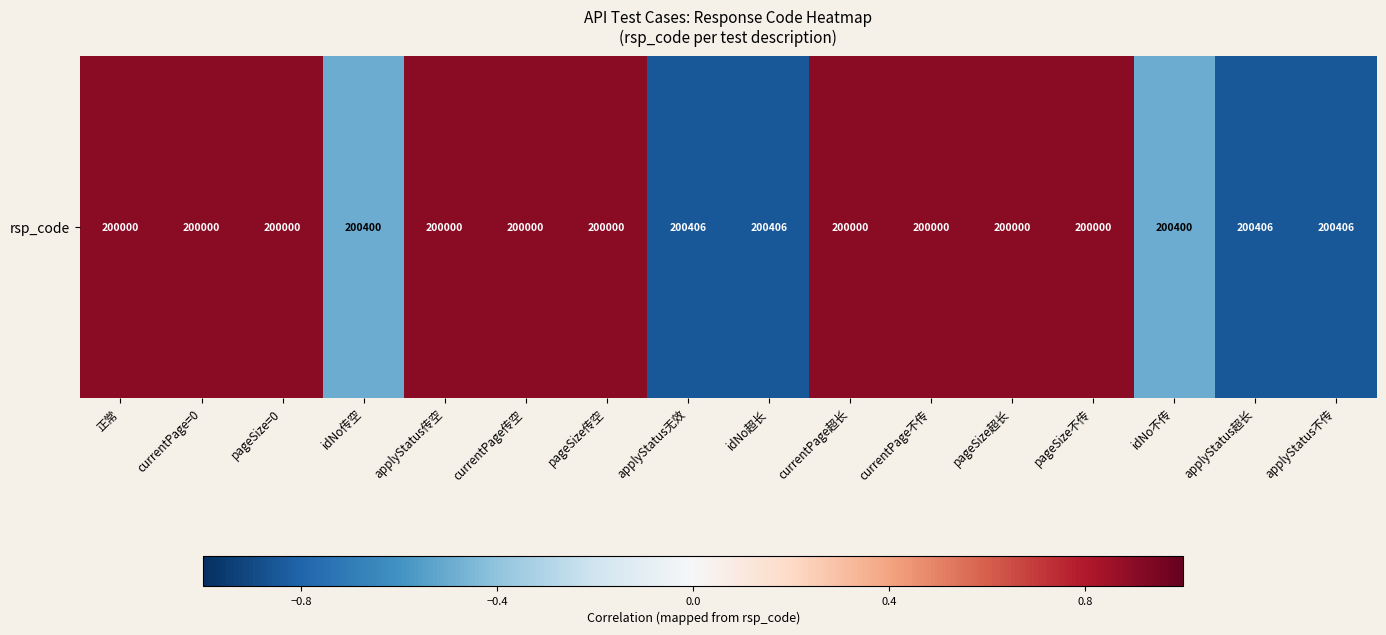

Reading right to left, what are all the values shown in this chart?

applyStatus不传=-0.8	applyStatus超长=-0.8	idNo不传=-0.5	pageSize不传=0.9	pageSize超长=0.9	currentPage不传=0.9	currentPage超长=0.9	idNo超长=-0.8	applyStatus无效=-0.8	pageSize传空=0.9	currentPage传空=0.9	applyStatus传空=0.9	idNo传空=-0.5	pageSize=0=0.9	currentPage=0=0.9	正常=0.9